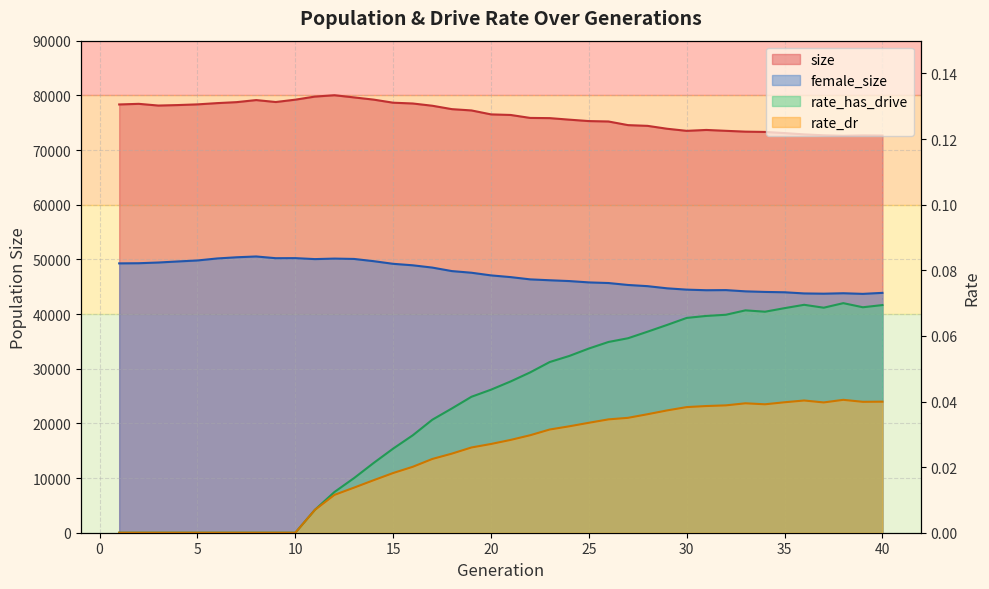

The value of rate_has_drive at 37 is 0.1. True or false?

False